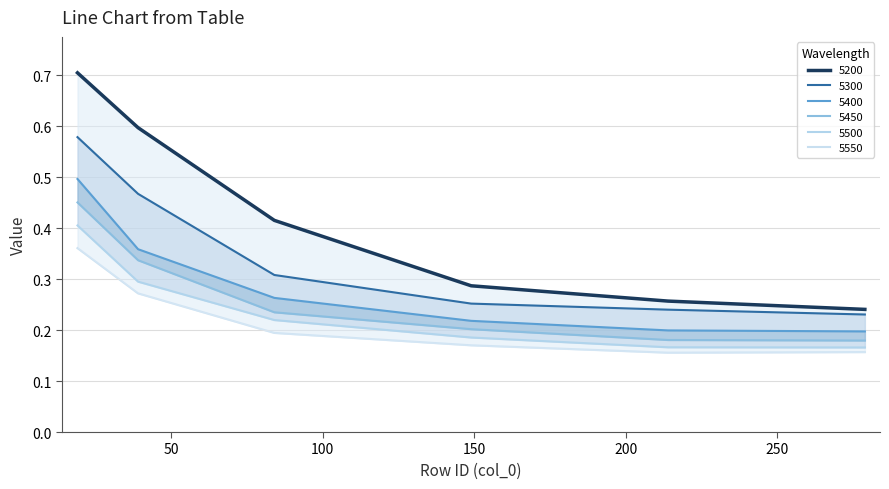

What is the value of the 5400 point at the 5th from the left?

0.2